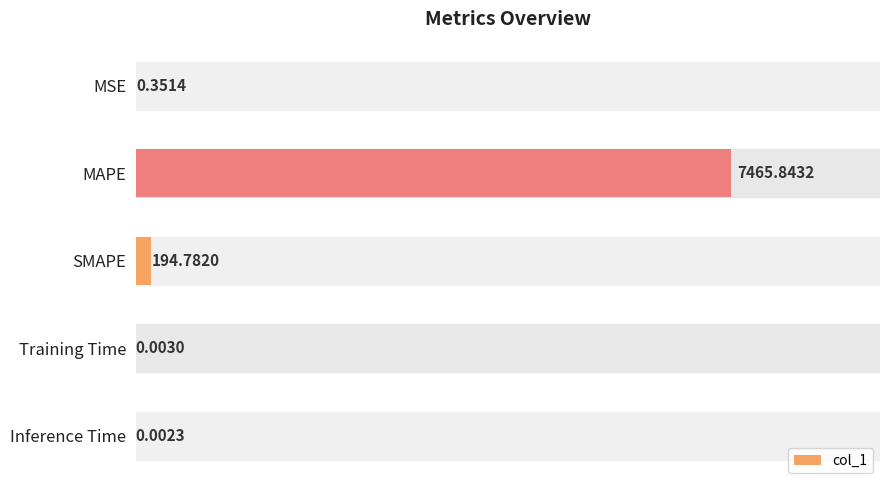

What is the change in value from SMAPE to Training Time?

-194.8